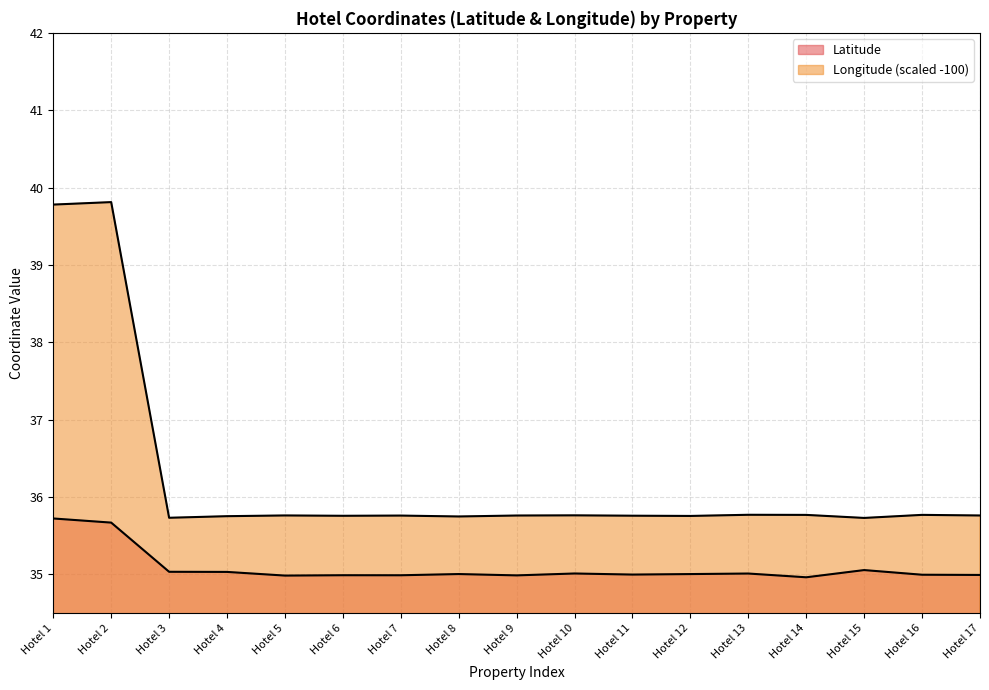

What is the value of the Longitude point at the 15th from the left?

35.7